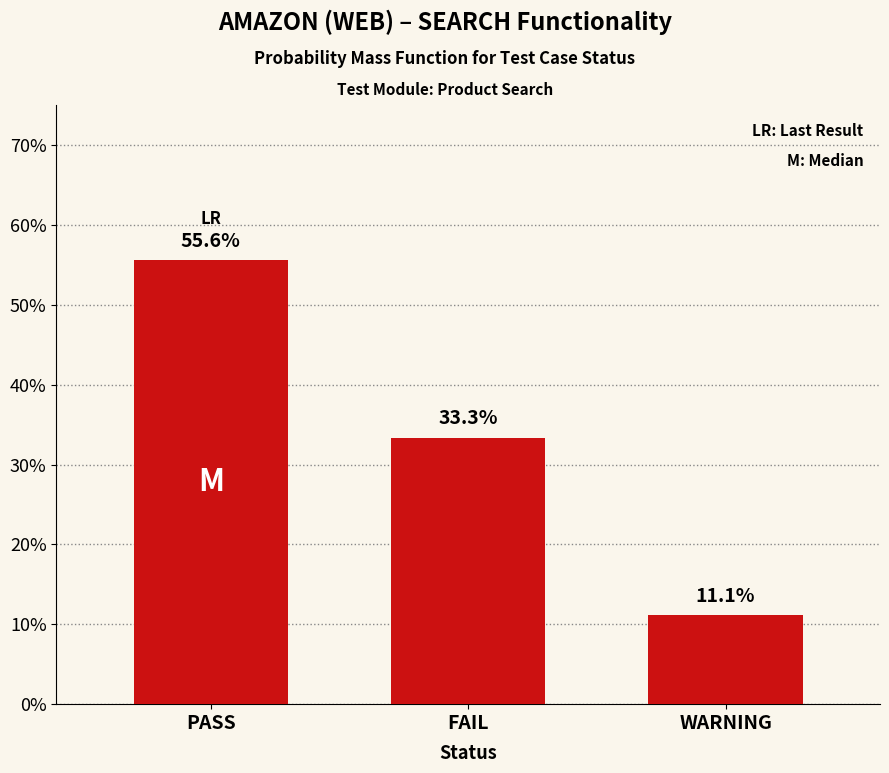

Reading left to right, extract all data points from this chart.

55.6	33.3	11.1